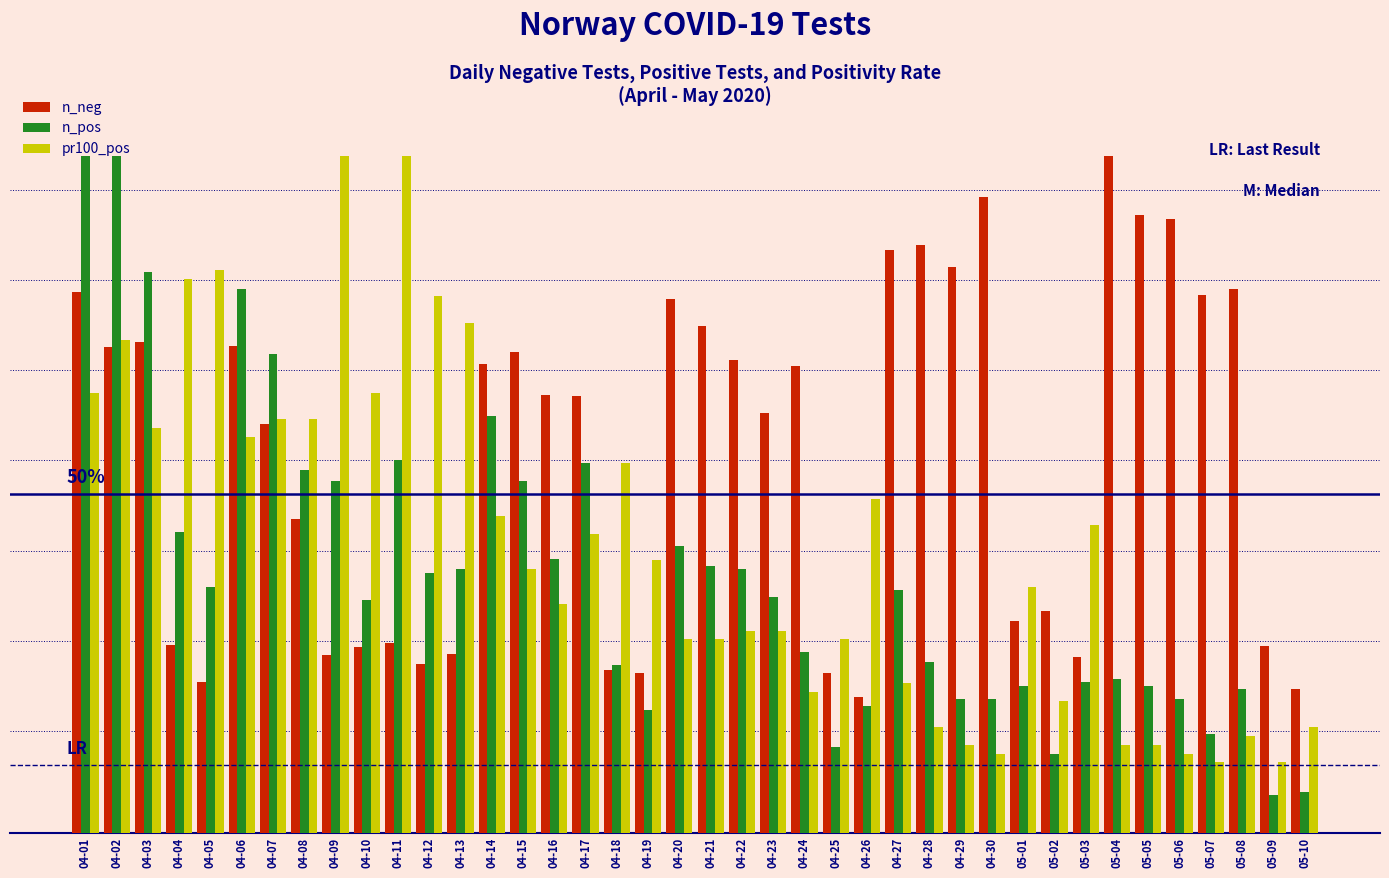

What is the value of the n_pos bar at the 21st from the left?

39.4